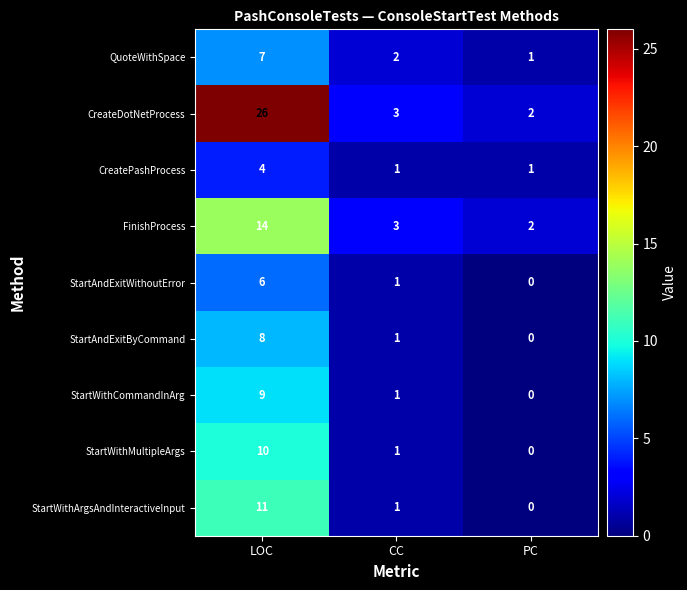

What is the difference between the highest and lowest values at CC?

2